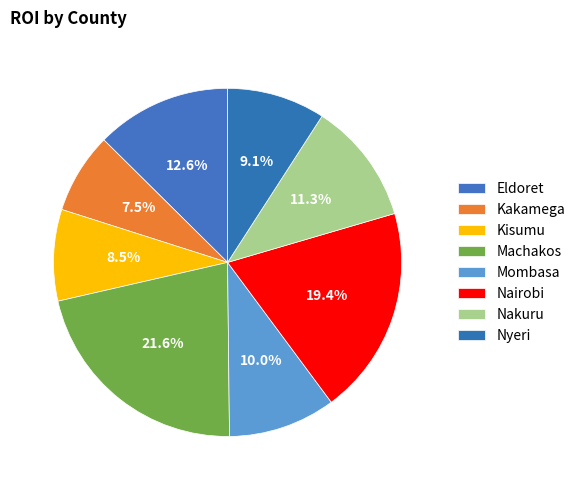

Does any single category account for the majority?

No